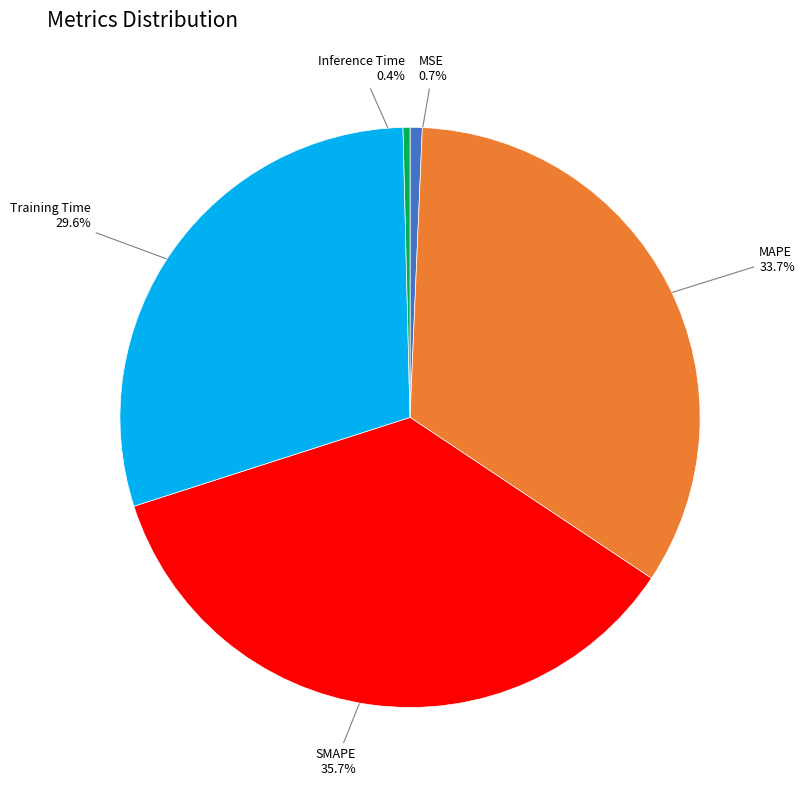

To the nearest percent, what is the difference between the largest and smallest slice percentages?

35%